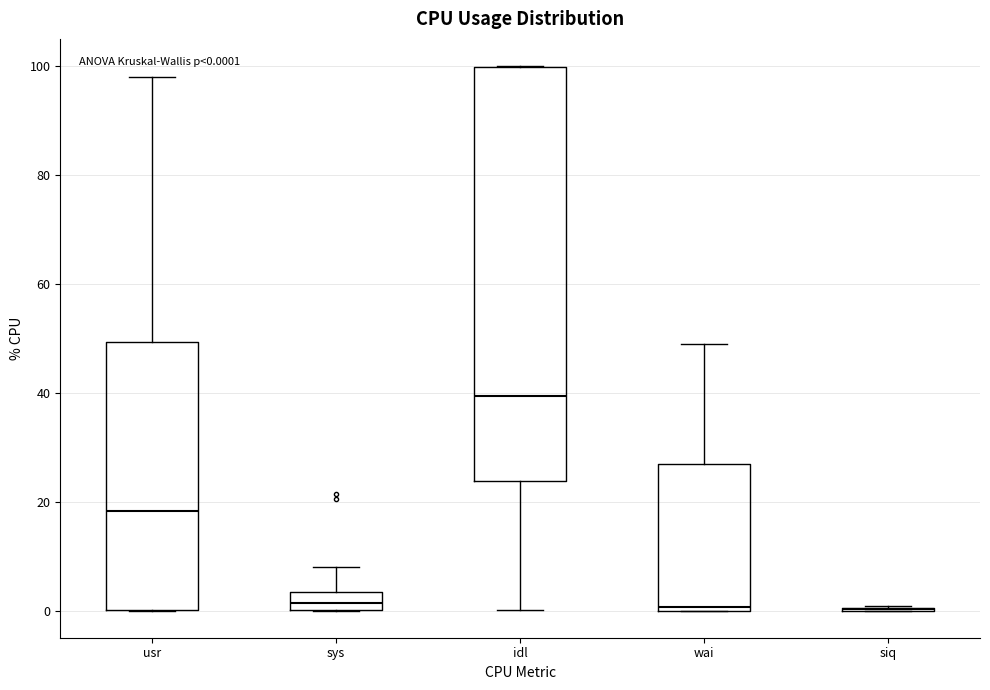

Which box is the tallest, from its lower edge to its upper edge?

idl